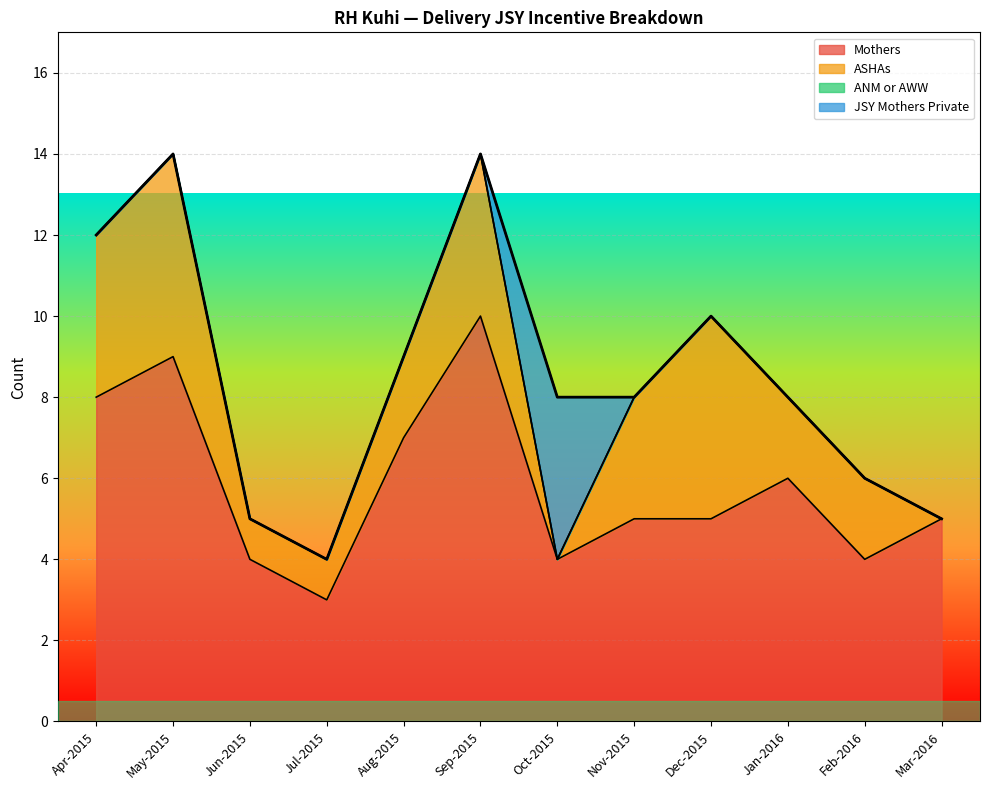

At how many categories does at least one series exceed 2?

12